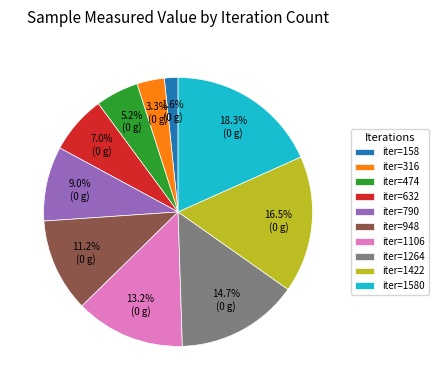

How many segments does this pie chart have?

10